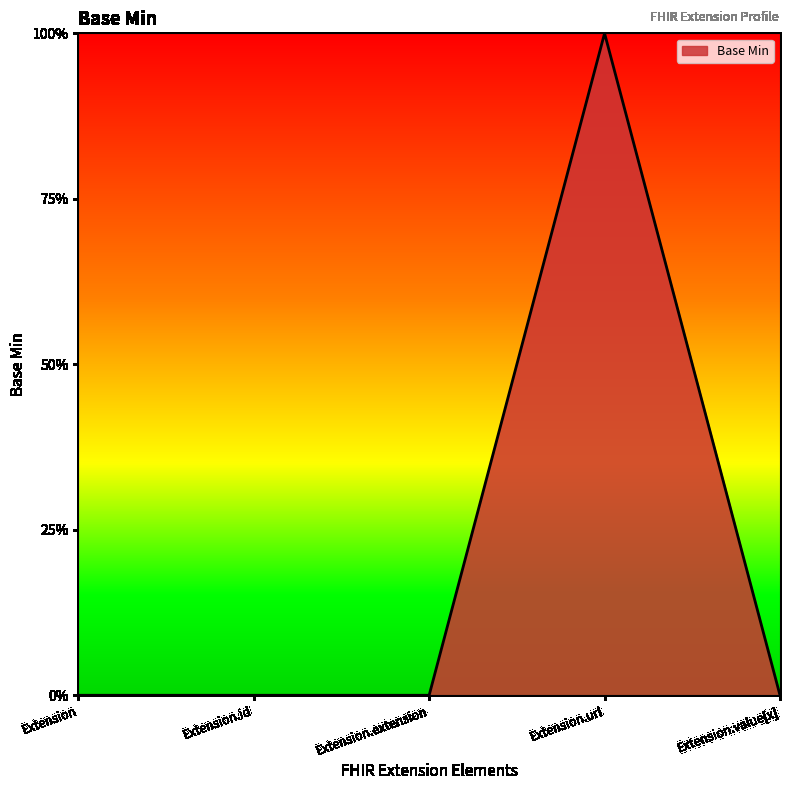

At which category does the chart reach its peak across all series?

Extension.url